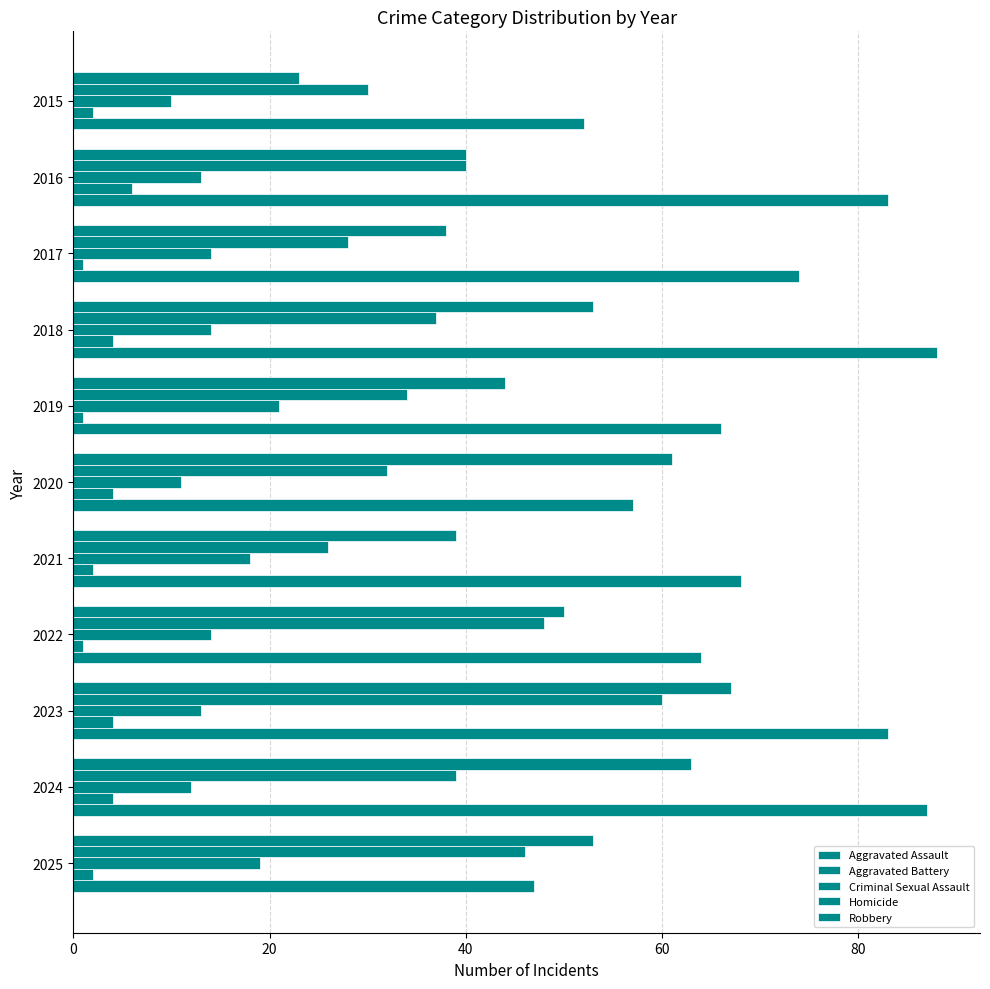

At how many categories does at least one series exceed 35?

11